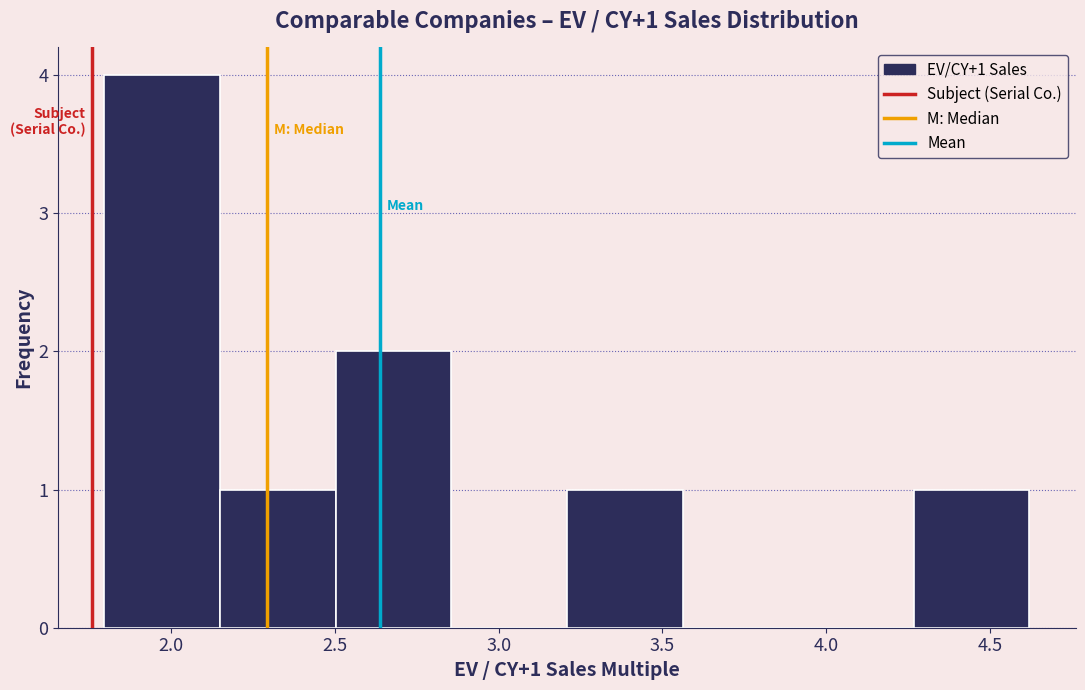

Over which range of the x-axis is the bar tallest?

1.80 to 2.15